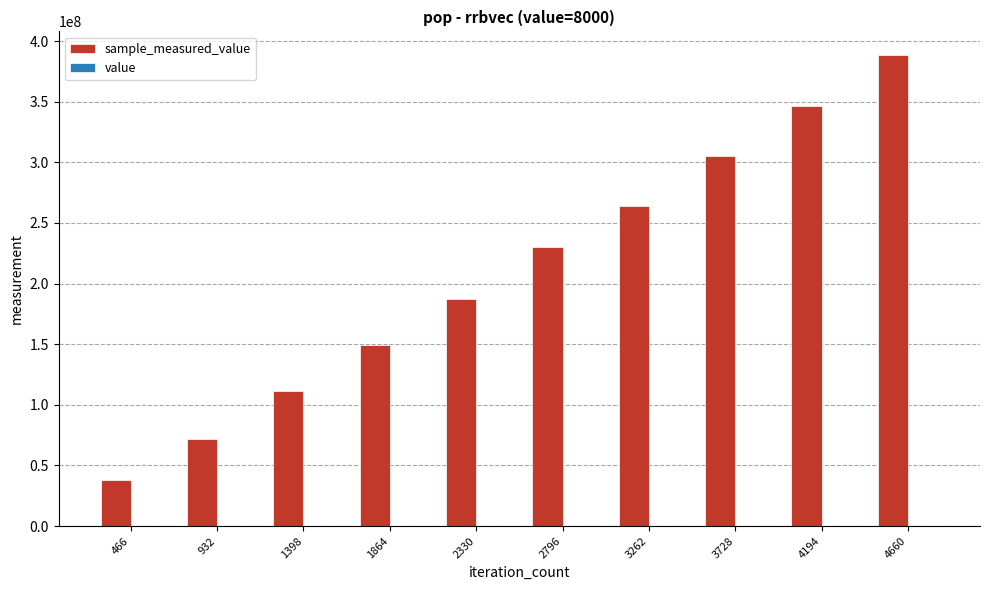

At which category is the sum across all series the highest?

4660